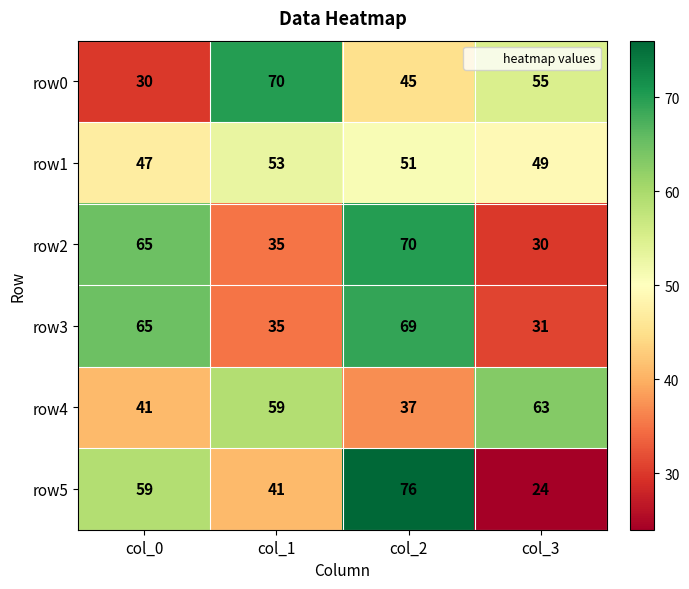

Between col_1 and col_3, which series saw the biggest shift?

row5